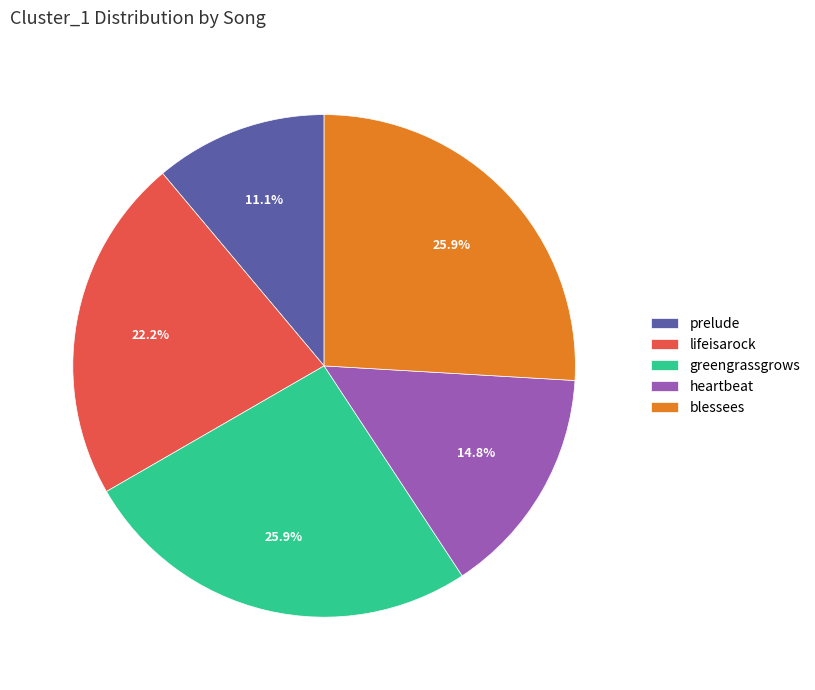

How many slices are in this pie chart?

5